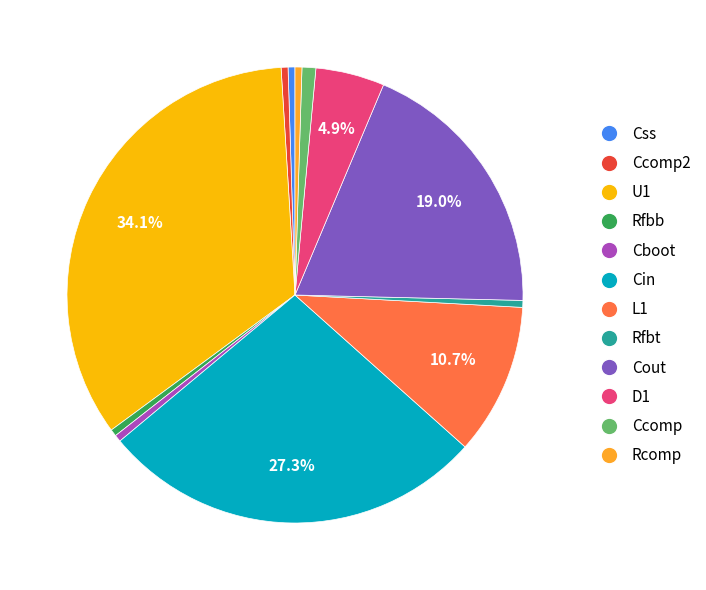

Does any single category account for the majority?

No